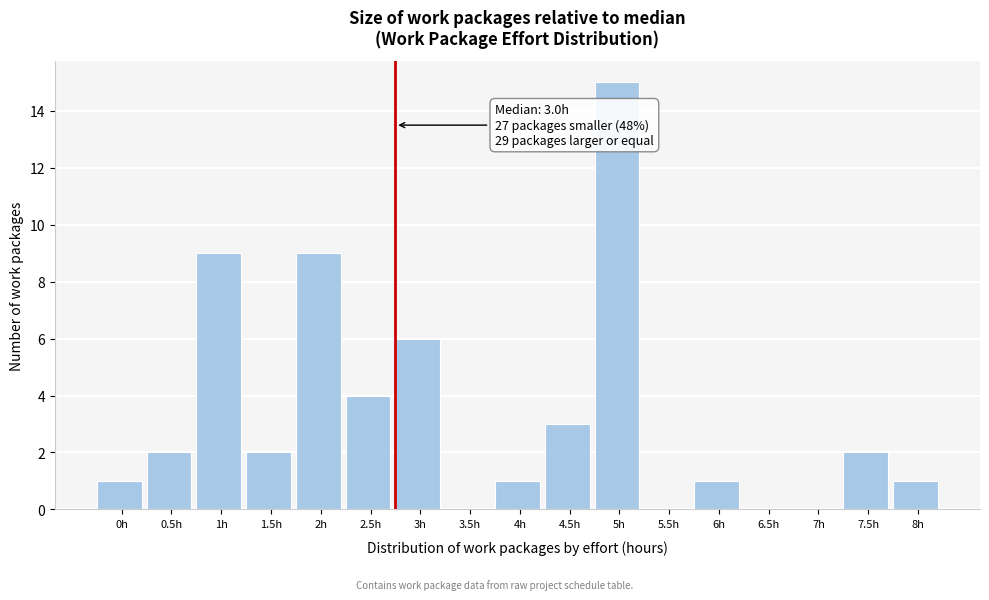

Reading left to right, transcribe all the data shown in this chart.

0h=1	0.5h=2	1h=9	1.5h=2	2h=9	2.5h=4	3h=6	3.5h=0	4h=1	4.5h=3	5h=15	5.5h=0	6h=1	6.5h=0	7h=0	7.5h=2	8h=1